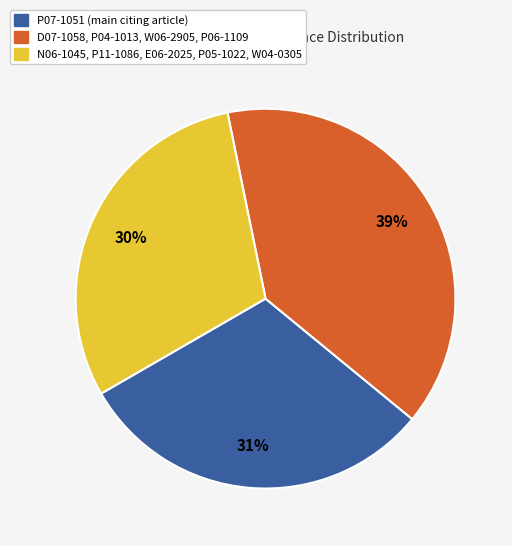

Is it true that D07-1058, P04-1013, W06-2905, P06-1109 is 26% of the pie?

False